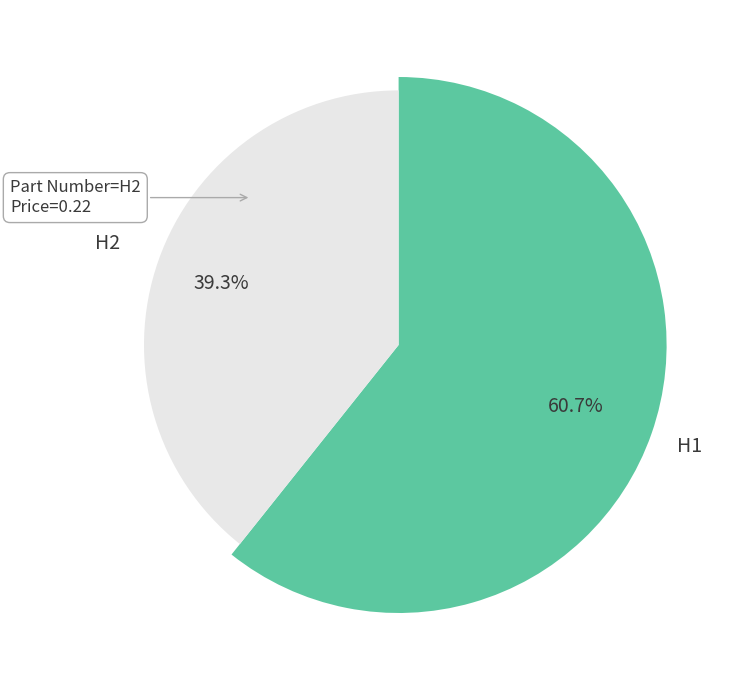

Rank the categories by value from lowest to highest.

H2, H1